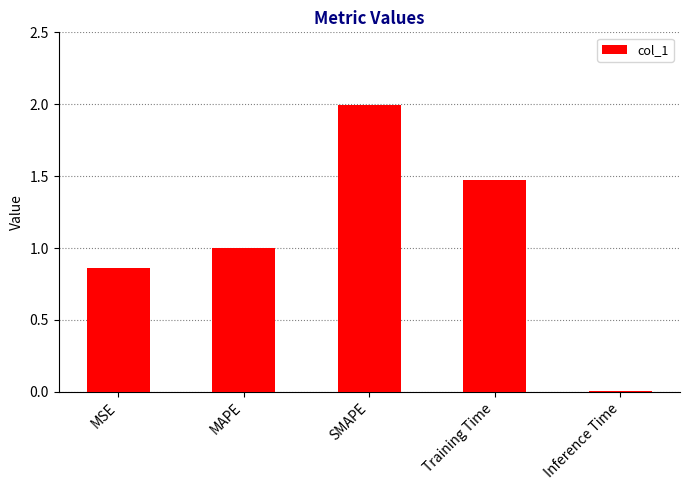

What is the change in value from MAPE to Inference Time?

-1.0